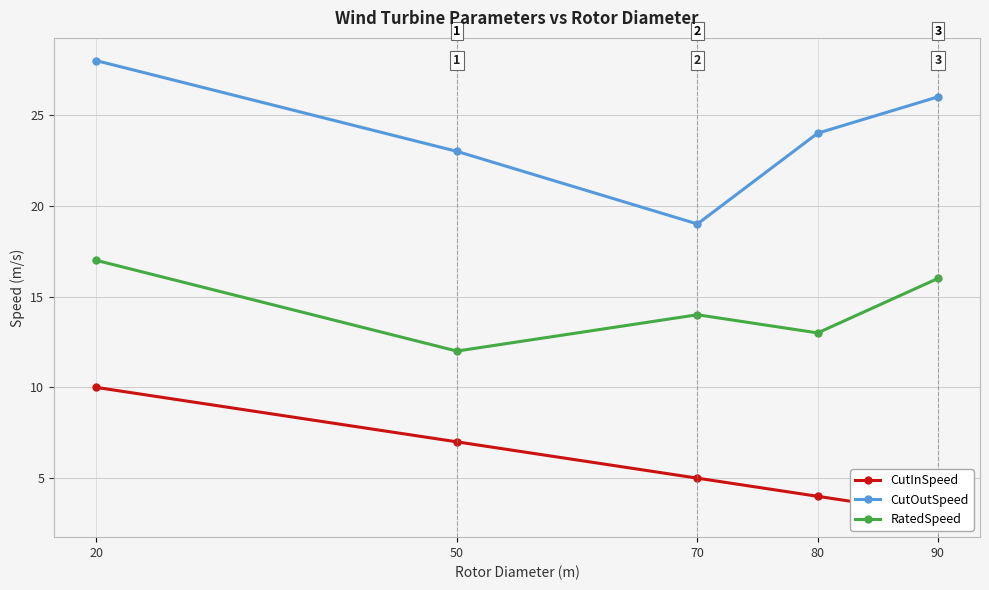

What is the spread (max minus min) of values at 70?

14